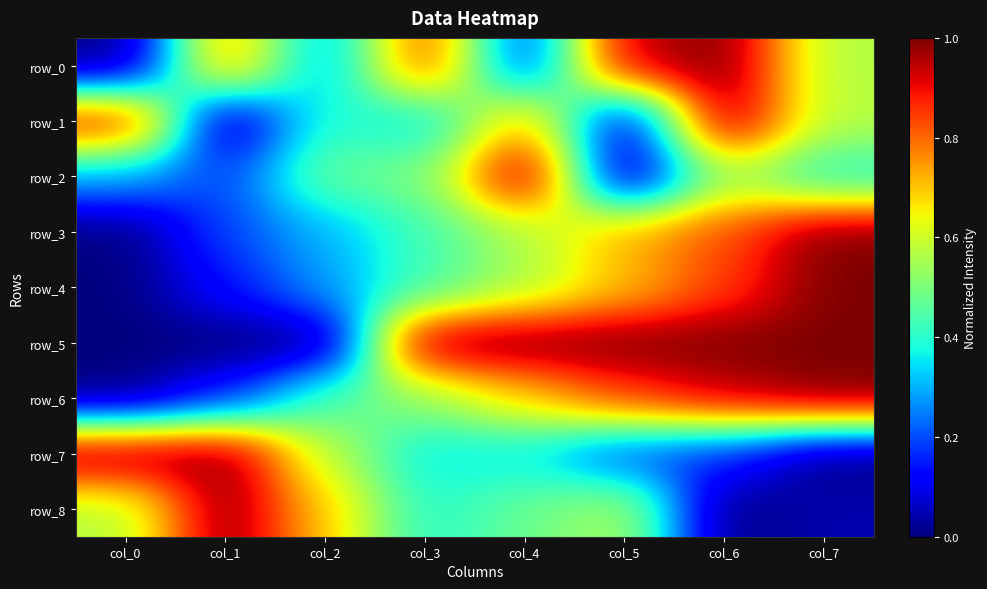

What is the total value across all series at col_7?

5.6